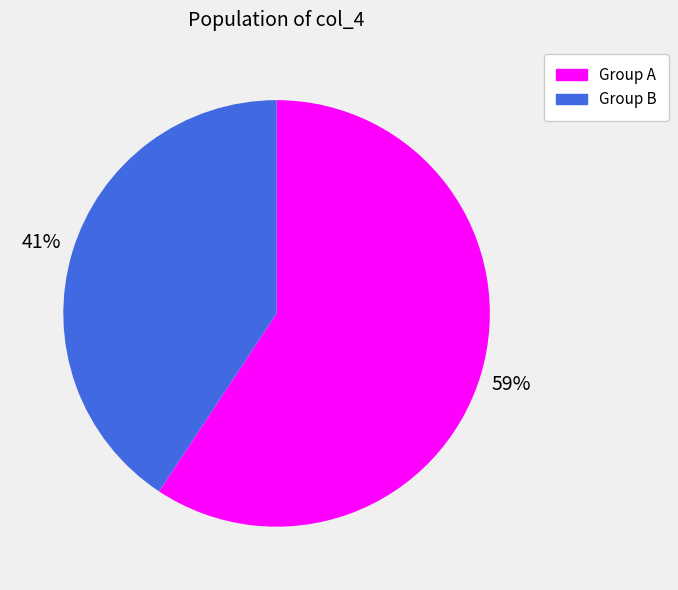

How many slices are in this pie chart?

2